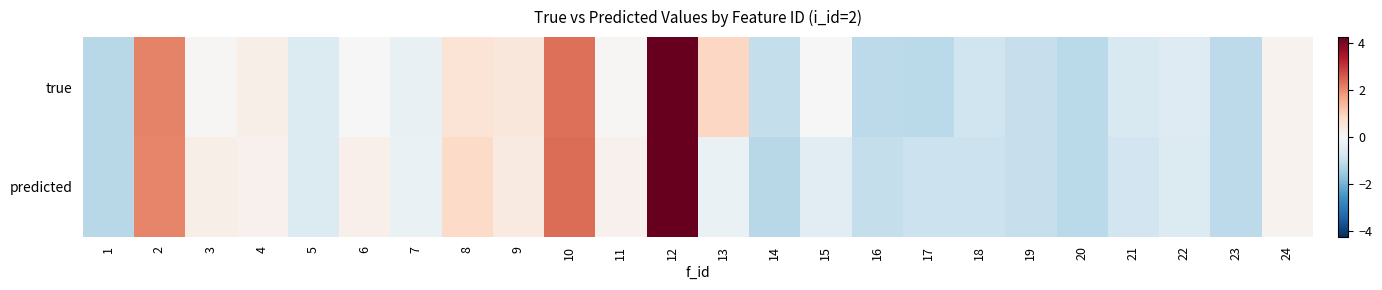

Rank the series at 15 from lowest to highest value.

predicted, true